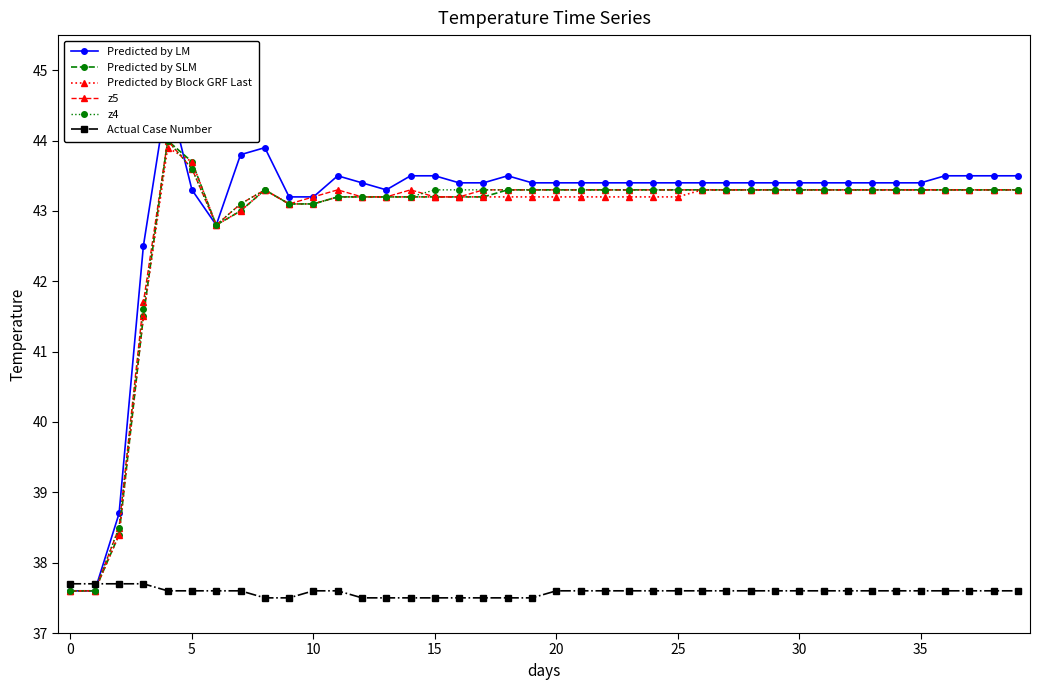

The z4 series shows 58.0 at 16. True or false?

False